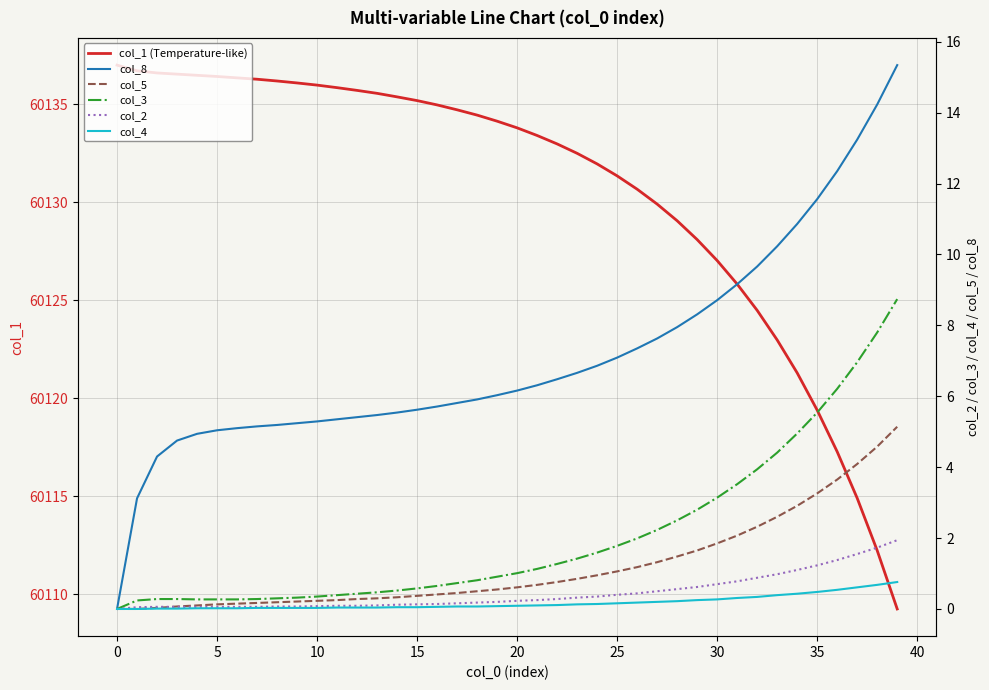

True or false: col_3 and col_1 (Temperature-like) cross at least once.

False